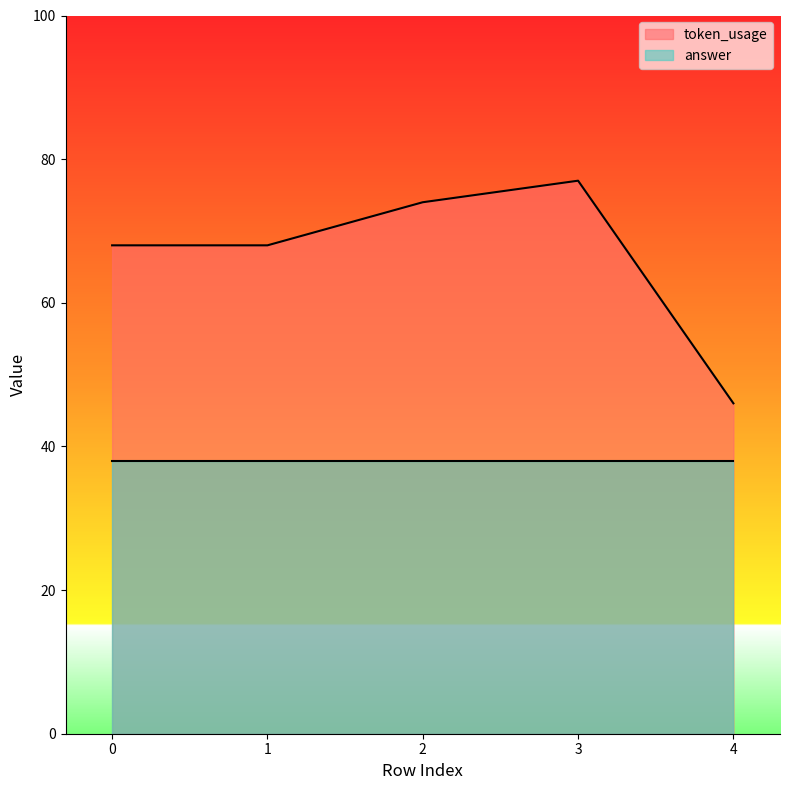

Approximately how many times larger is the value at 0 compared to 4?

1.5